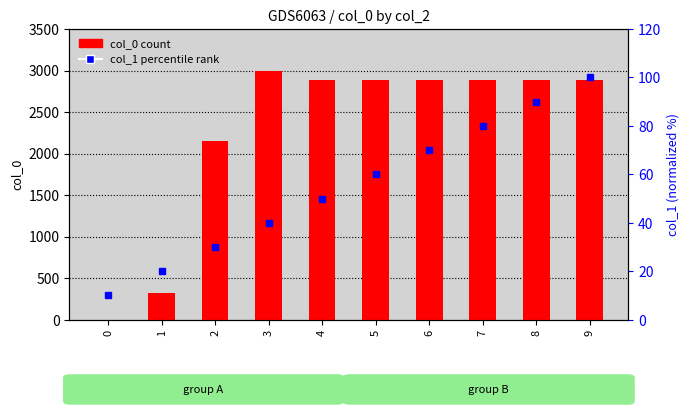

Rank the series by their maximum value, from highest to lowest.

col_0 (count), col_1 (percentile rank)